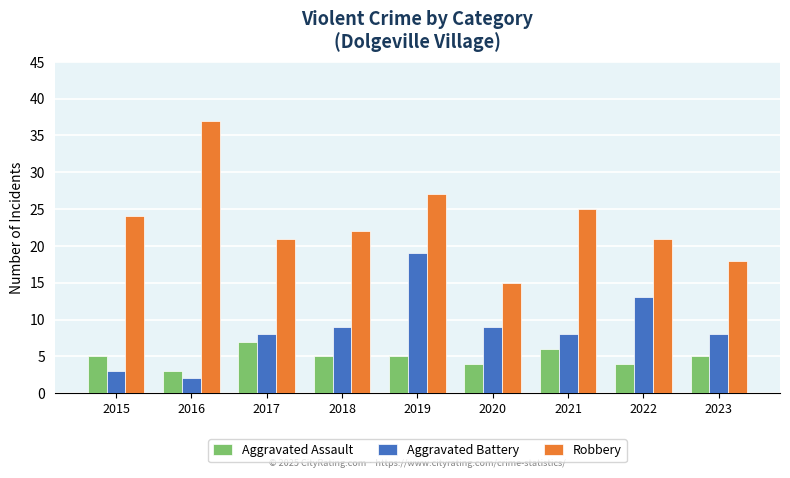

Reading left to right, what are all the values shown in this chart?

Aggravated Assault: 2015=5	2016=3	2017=7	2018=5	2019=5	2020=4	2021=6	2022=4	2023=5
Aggravated Battery: 2015=3	2016=2	2017=8	2018=9	2019=19	2020=9	2021=8	2022=13	2023=8
Robbery: 2015=24	2016=37	2017=21	2018=22	2019=27	2020=15	2021=25	2022=21	2023=18